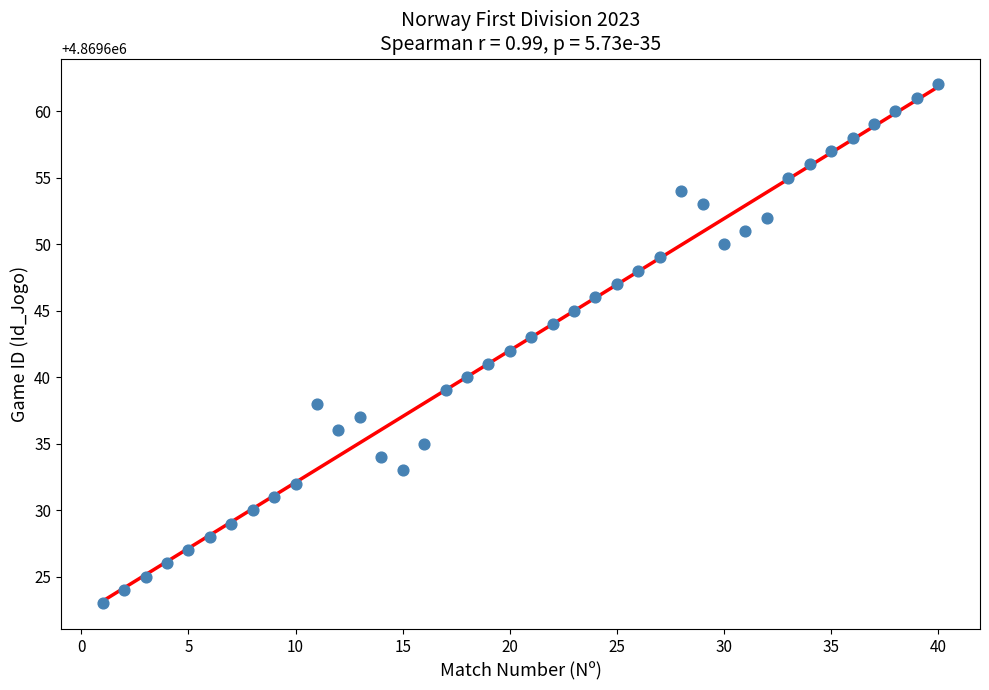

What is the range of Y values (max minus min)?

39